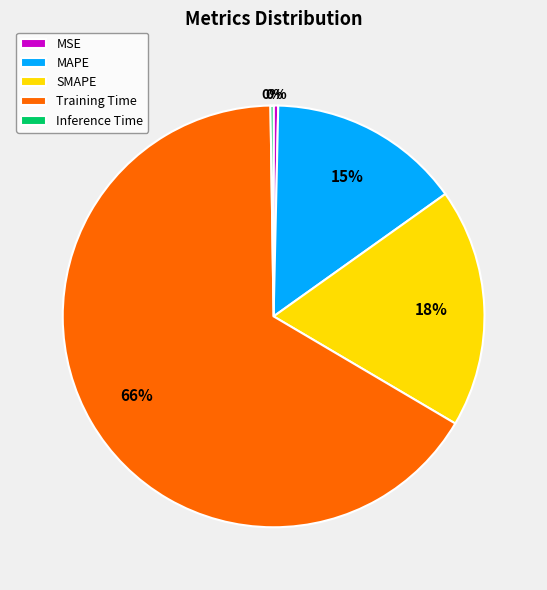

The SMAPE slice represents 18% of the pie. True or false?

True